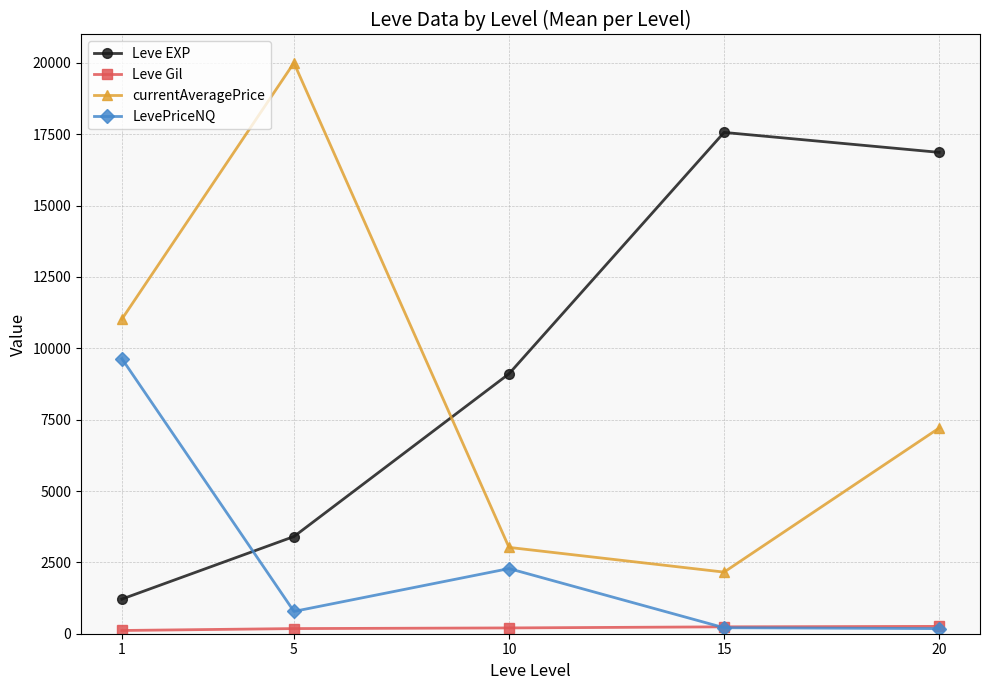

Where does the currentAveragePrice series first go above 7205?

1